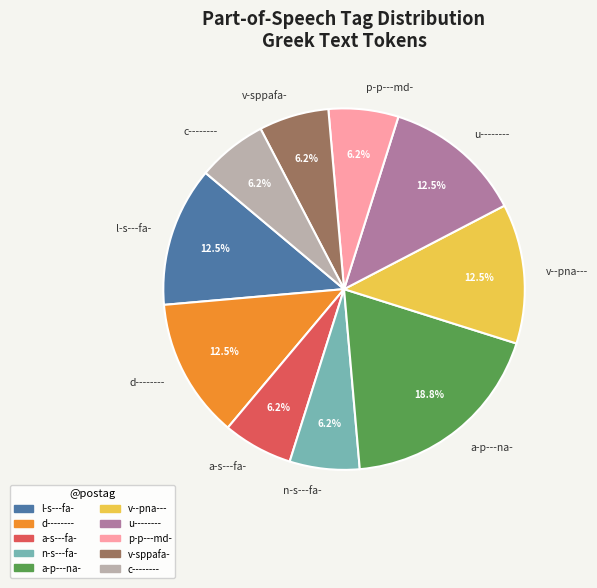

What is the largest slice in the pie chart?

a-p---na-